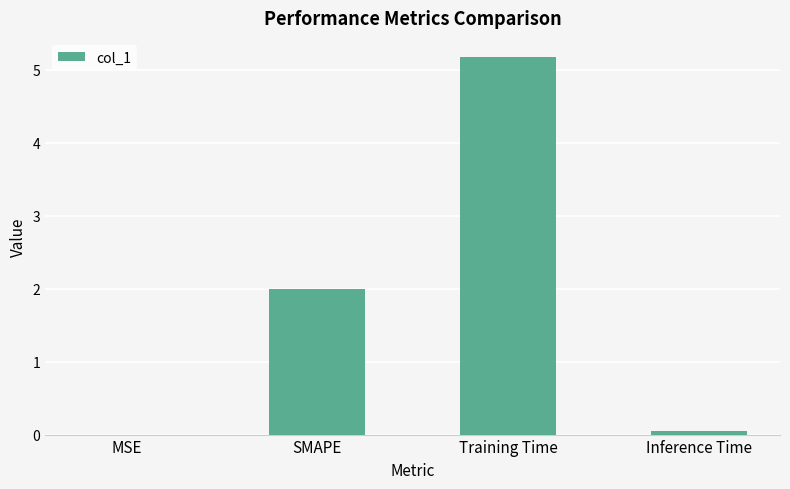

What is the sum of the values at Training Time and SMAPE?

7.2